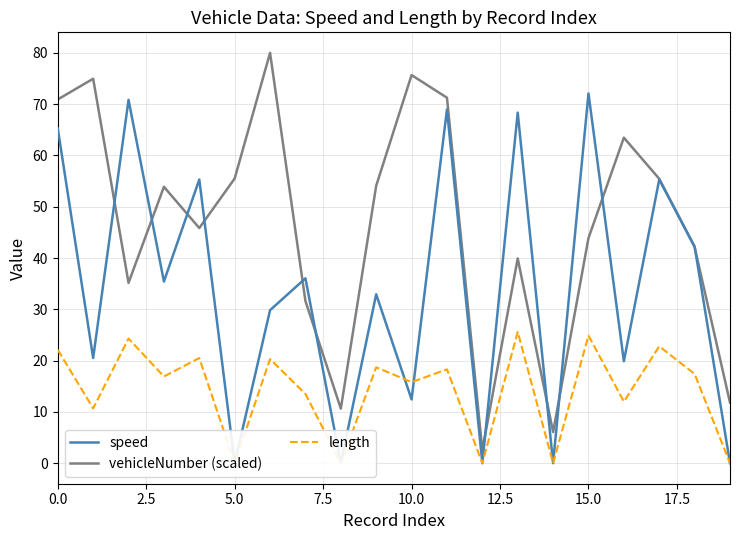

Does the chart display data point markers on the line(s)?

No